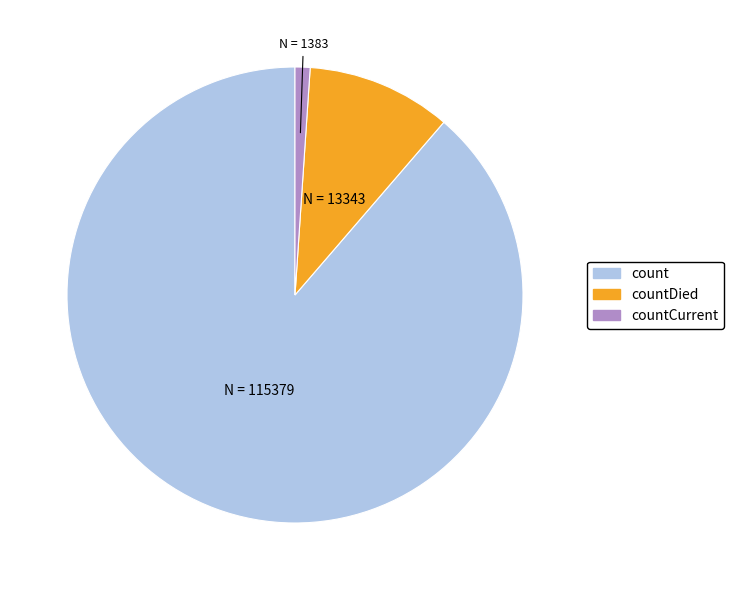

Count the number of slices in the pie.

3